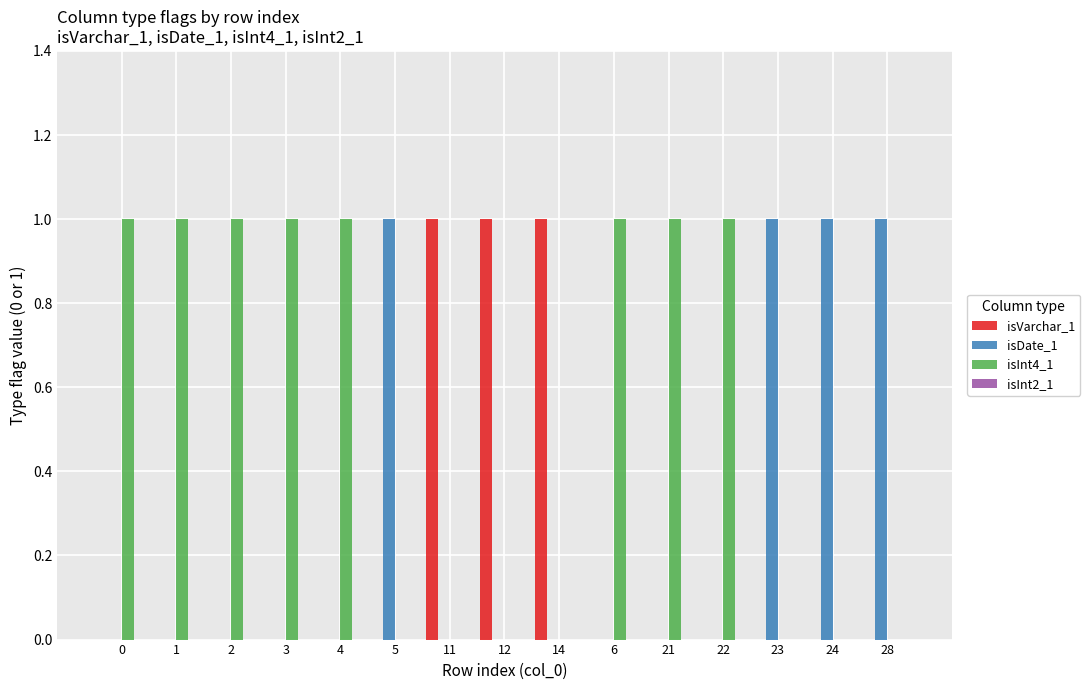

Are the bars grouped side by side (vs. stacked)?

Yes